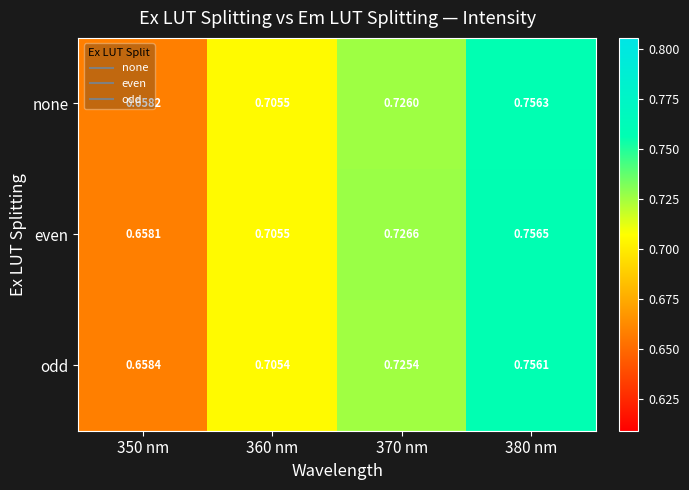

List the series in order of their peak value, lowest first.

odd, none, even